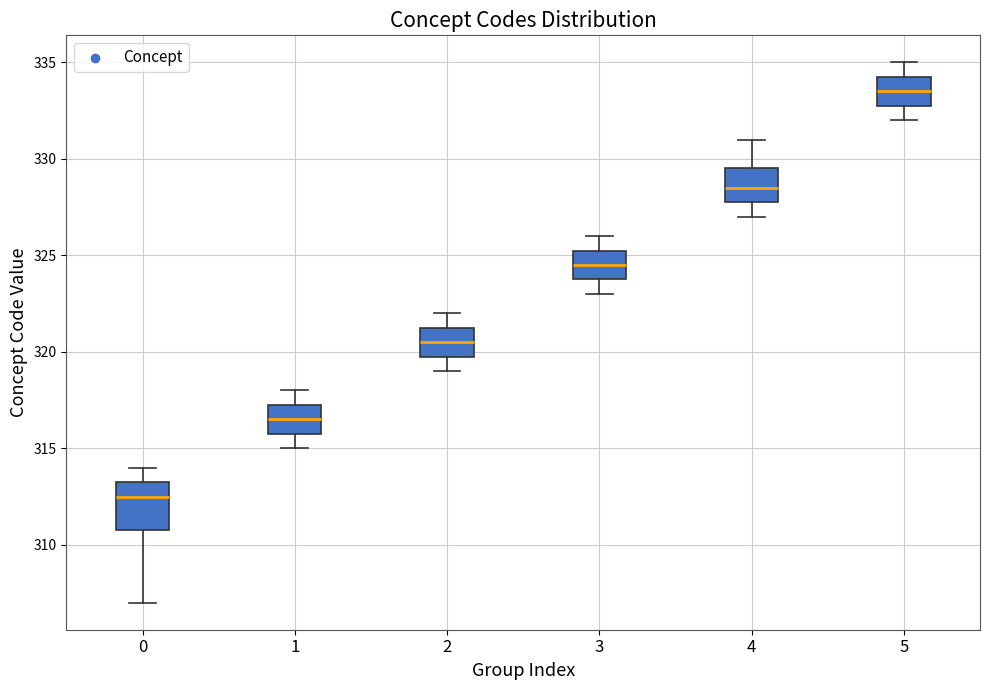

Where does the upper whisker of the box at x = 0 end on the y-axis? The values are not printed on the chart, so give them approximately, as read against the axis.

314.0